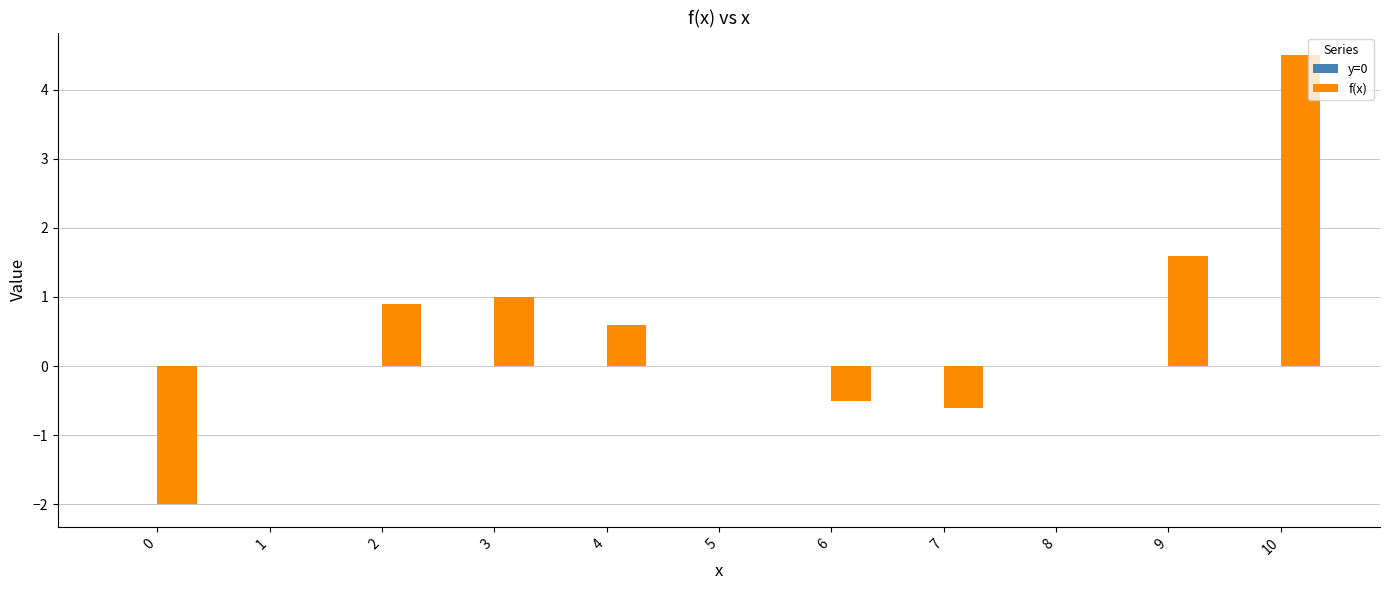

Reading right to left, what are all the values shown in this chart?

10=4.5	9=1.6	8=0.0	7=-0.6	6=-0.5	5=0.0	4=0.6	3=1.0	2=0.9	1=0.0	0=-2.0